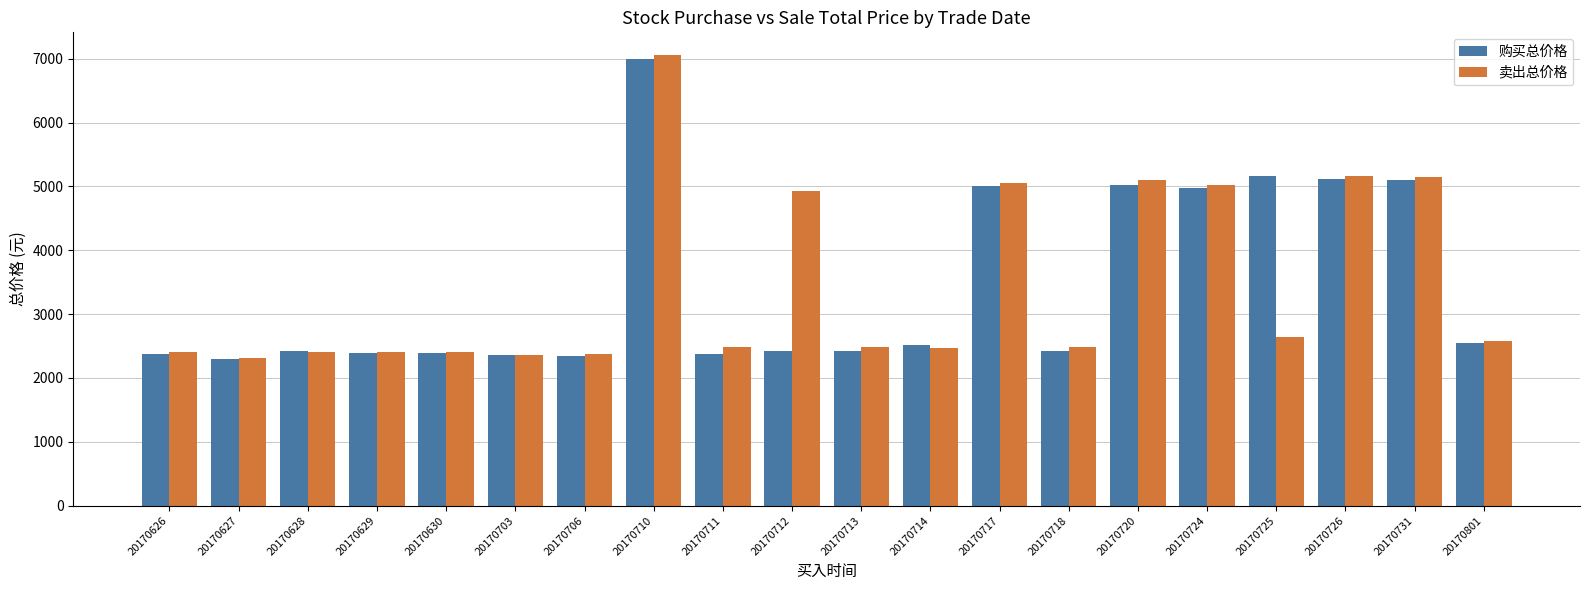

What is the greatest value displayed?

7061.1